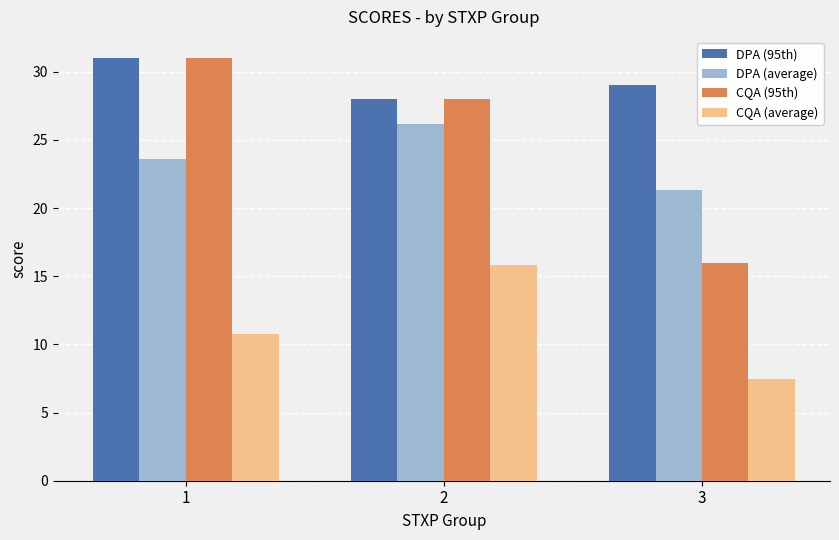

What is the greatest value displayed?

31.0